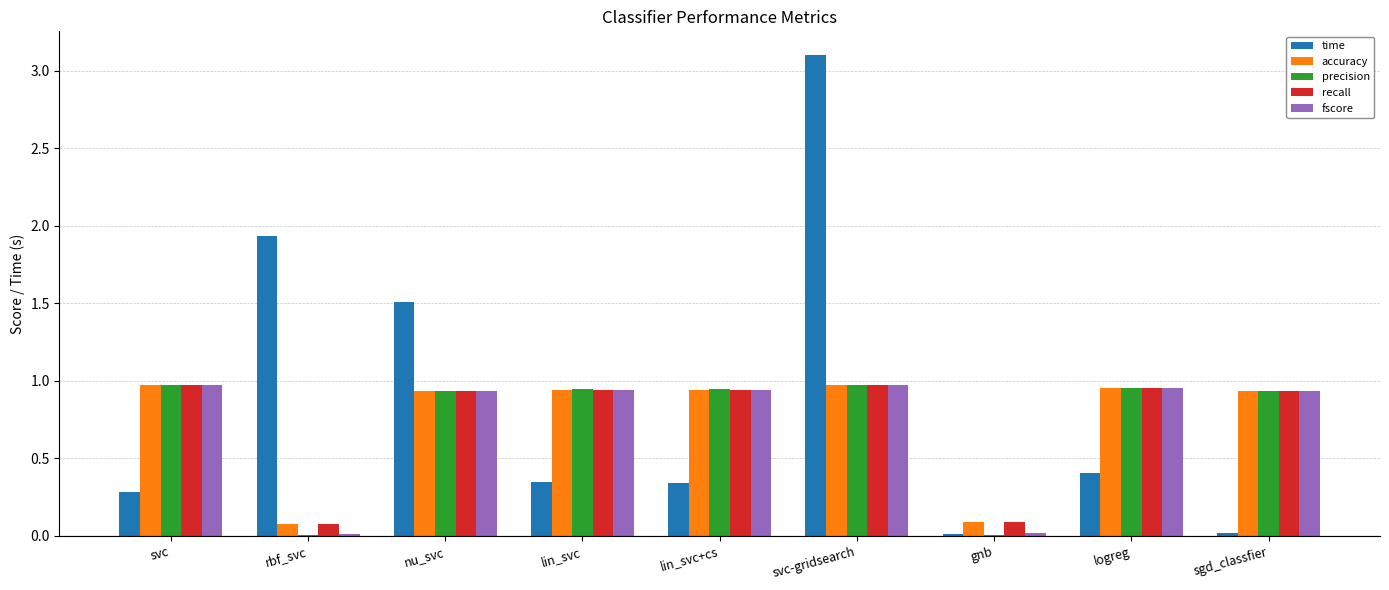

Between svc-gridsearch and sgd_classfier, which series saw the biggest shift?

time